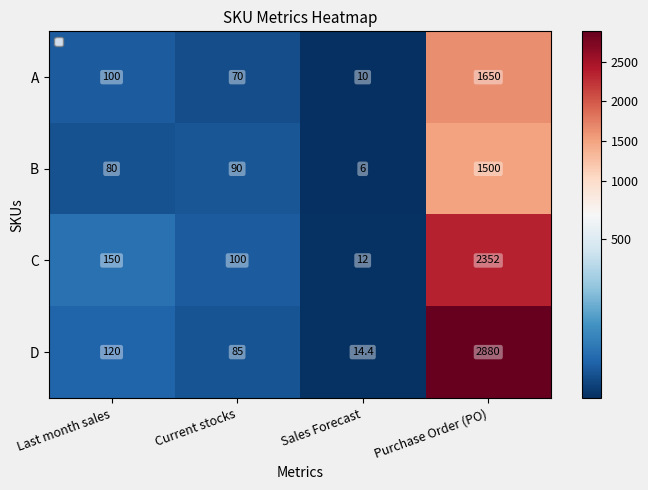

What is the greatest value displayed?

2880.0